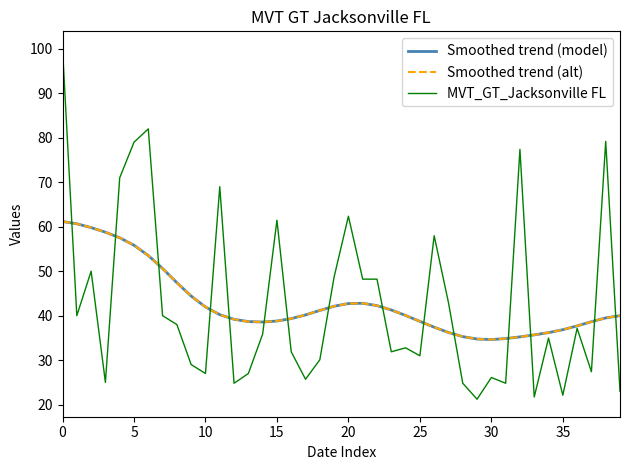

Which series has the largest total across all categories?

Smoothed trend (model)